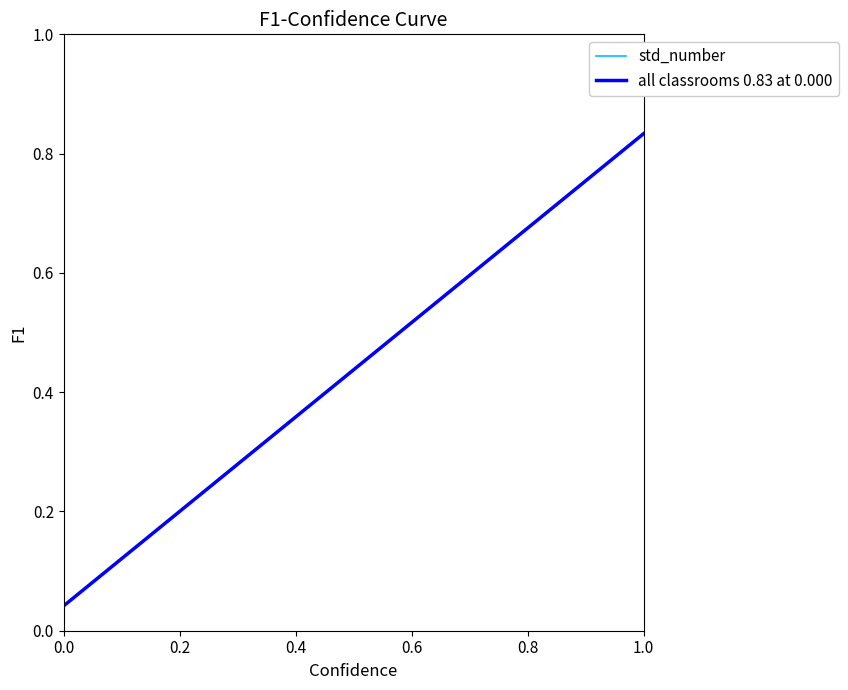

Does the chart have visible grid lines?

No